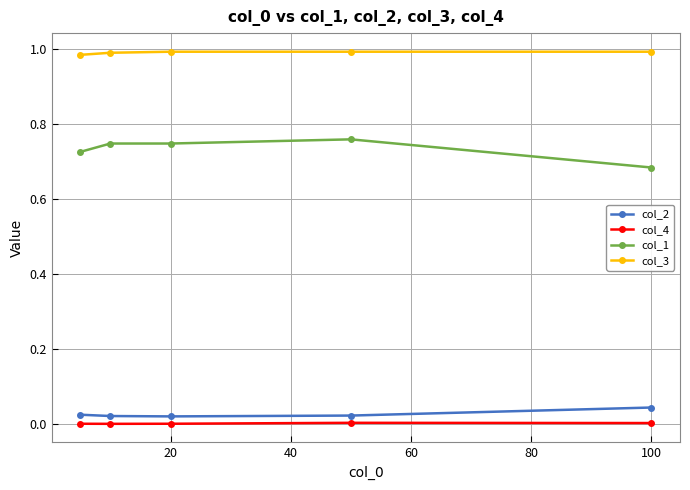

What is the sum of all col_1 values?

3.7